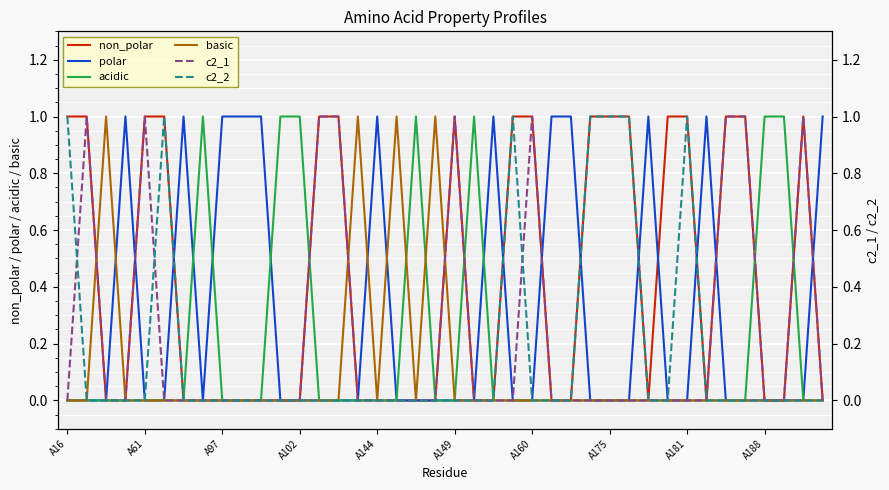

The value of c2_2 at 18 is -1. True or false?

False